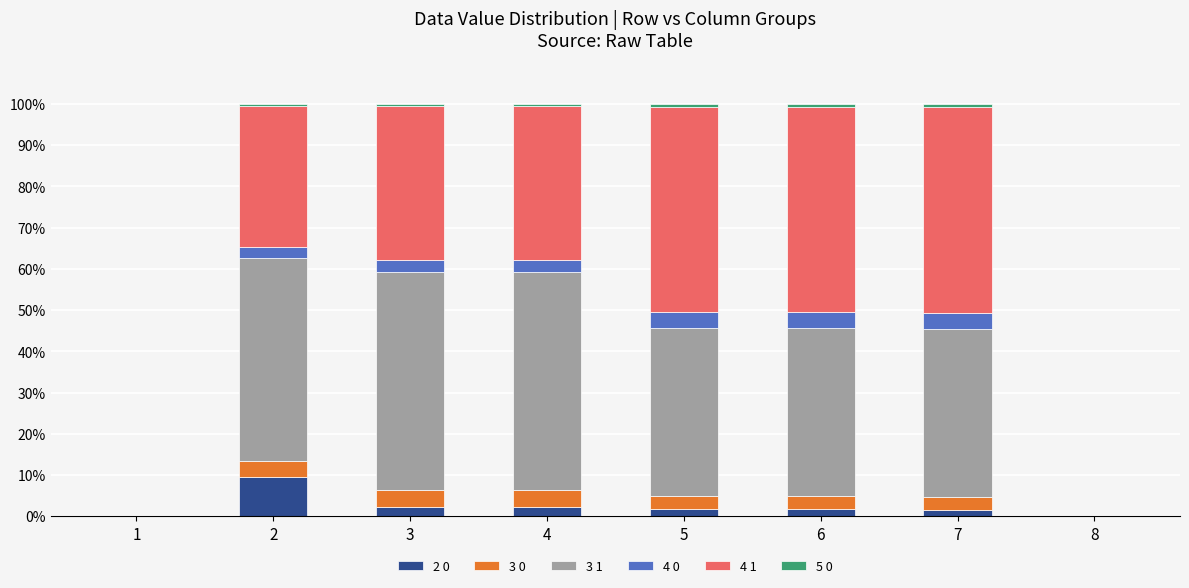

The value of 2 0 at 3 is 2.2. True or false?

True